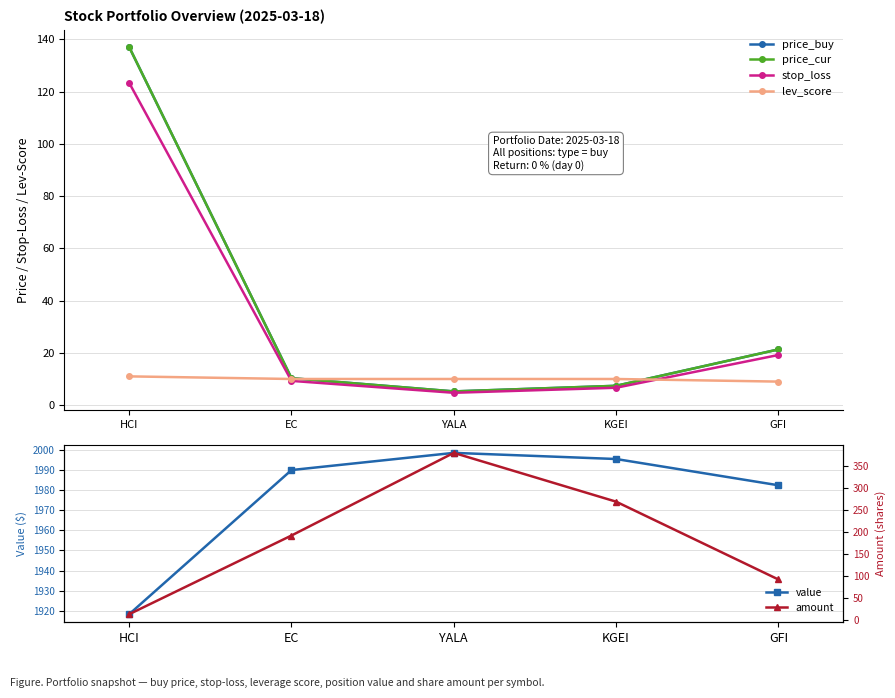

True or false: lev_score and price_cur cross at least once.

True